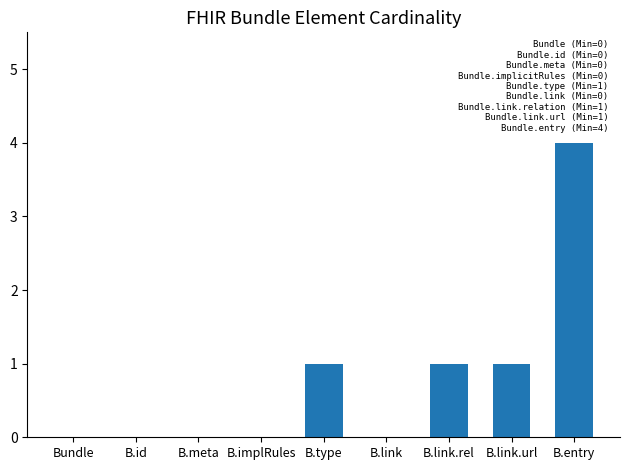

Is it true that the value at B.meta is 2?

False